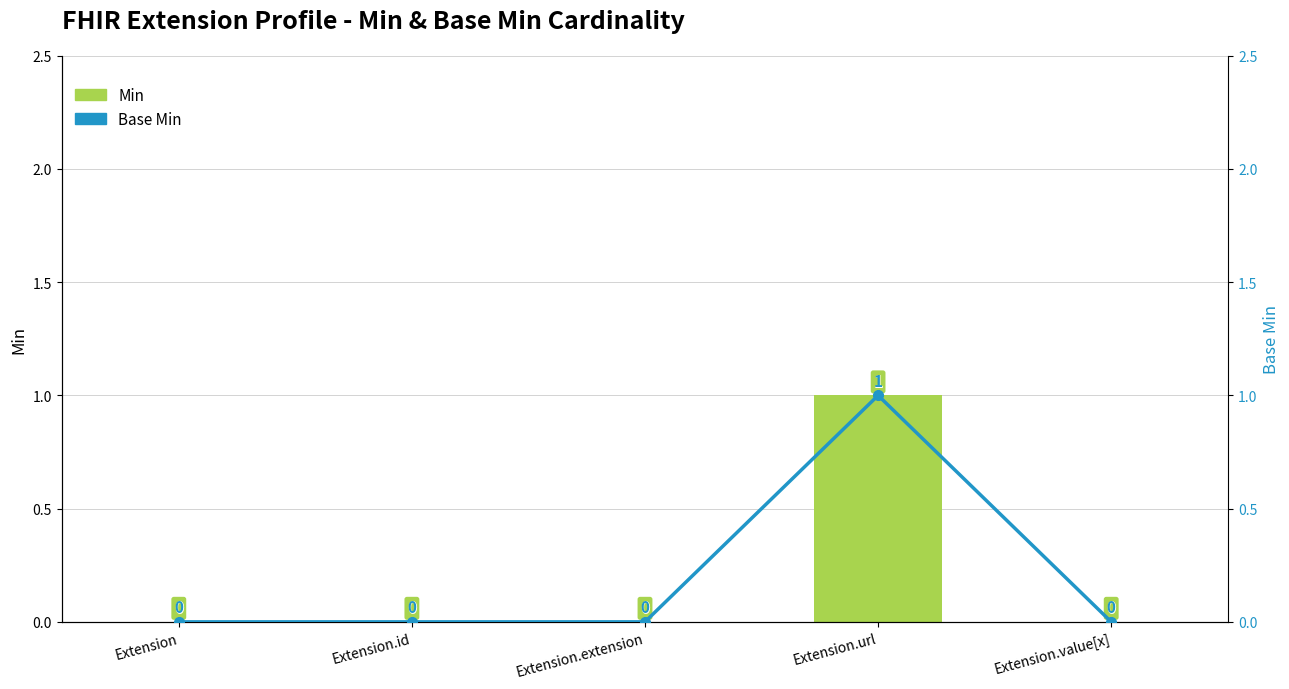

The Min series shows 1 at Extension.url. True or false?

True